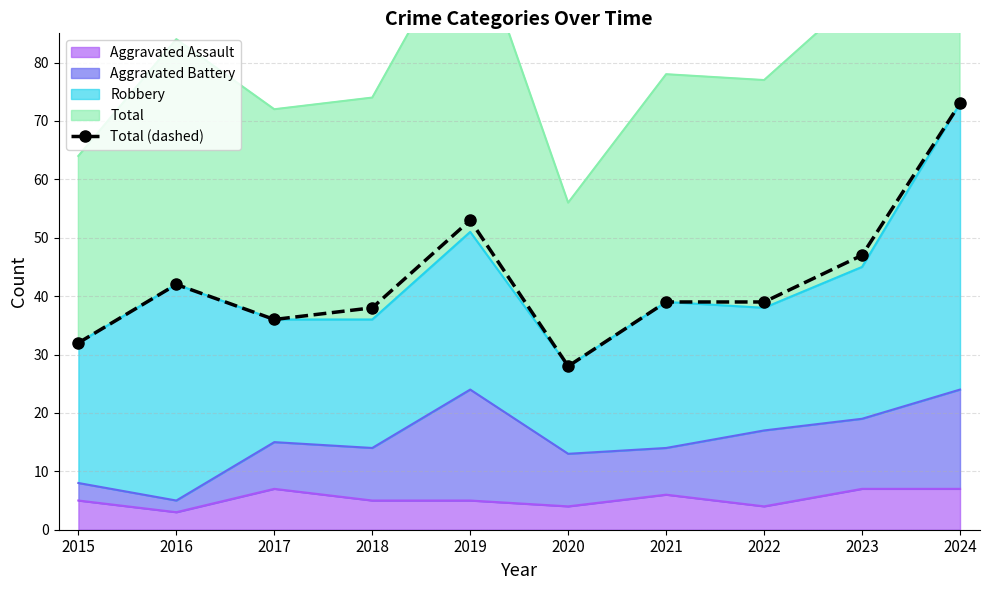

The chart shows a value of 73 at 2024. True or false?

True